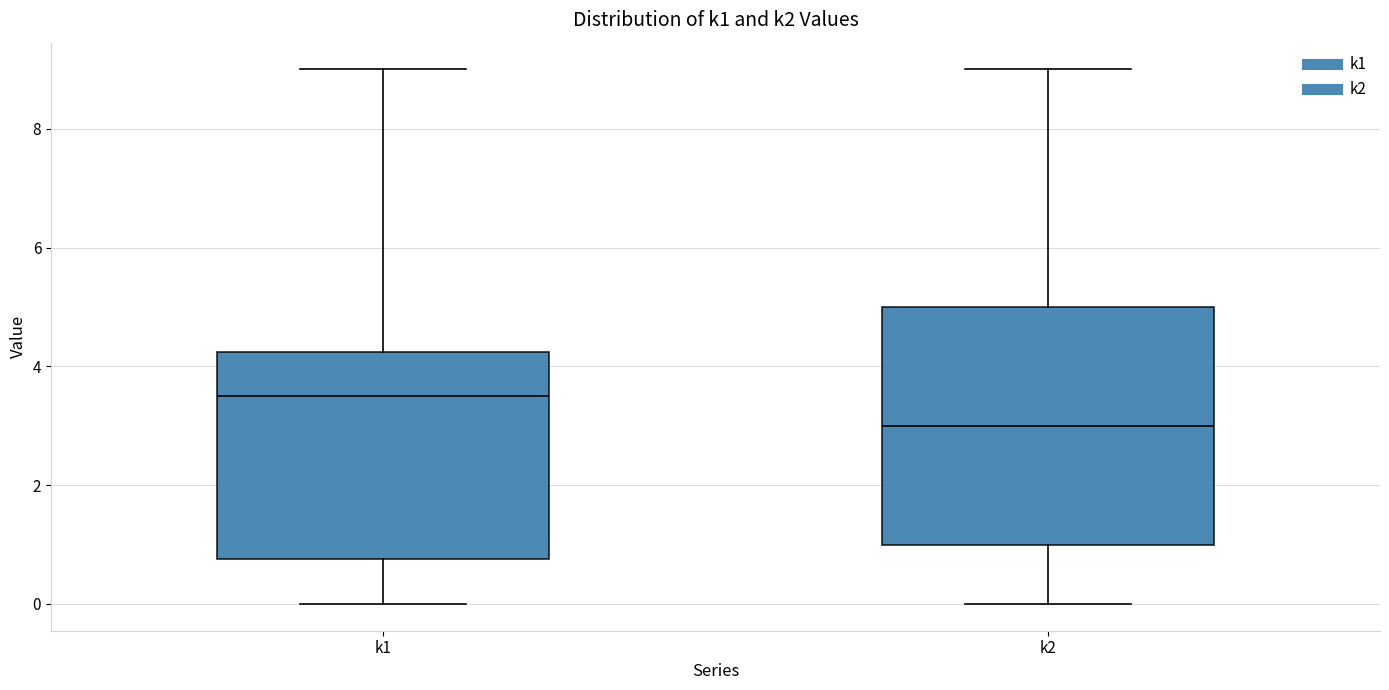

Reading left to right, transcribe this box plot: for each box, give where its median line is, the range the box spans, and where its two whiskers end, as read against the y-axis. The values are not printed on the chart, so give them approximately, as read against the axis.

k1: median 3.6, box 0.8 to 4.2, whiskers 0.0 to 9.0
k2: median 3.0, box 1.0 to 5.0, whiskers 0.0 to 9.0